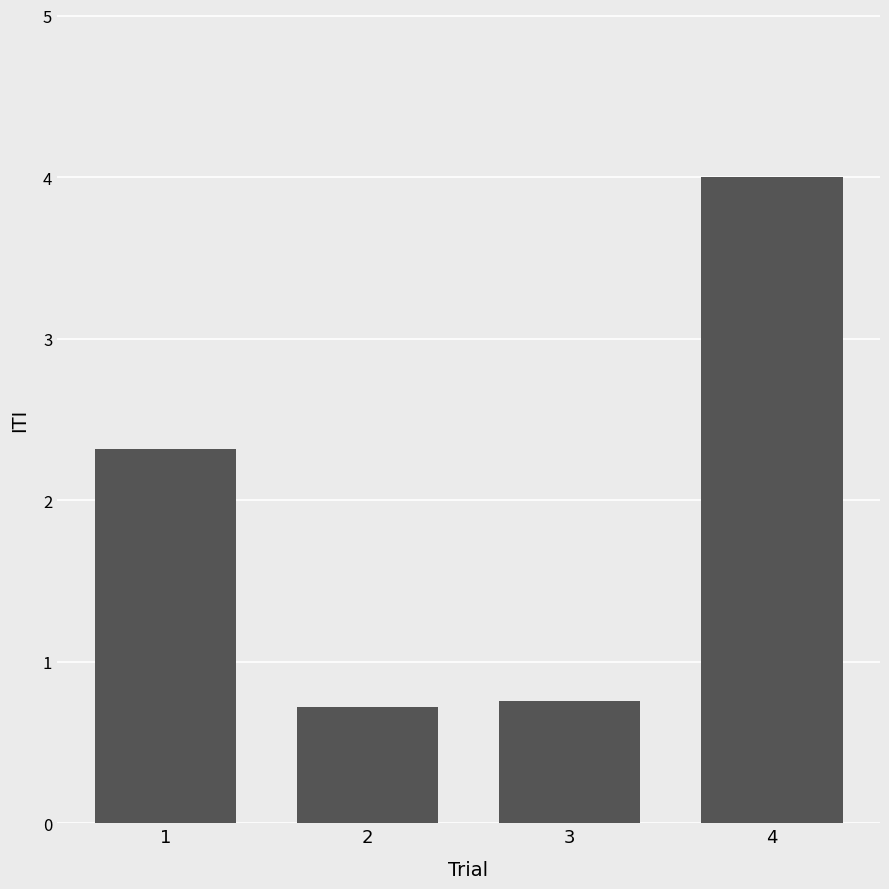

What is the value of the 1st bar from the left?

2.3